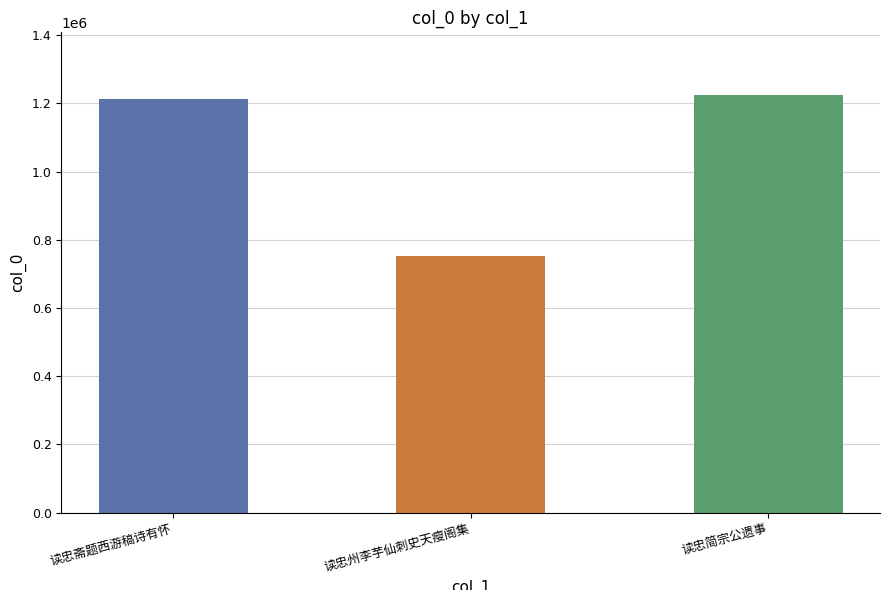

Reading left to right, list all the values displayed in this chart.

1213787	752924	1224402